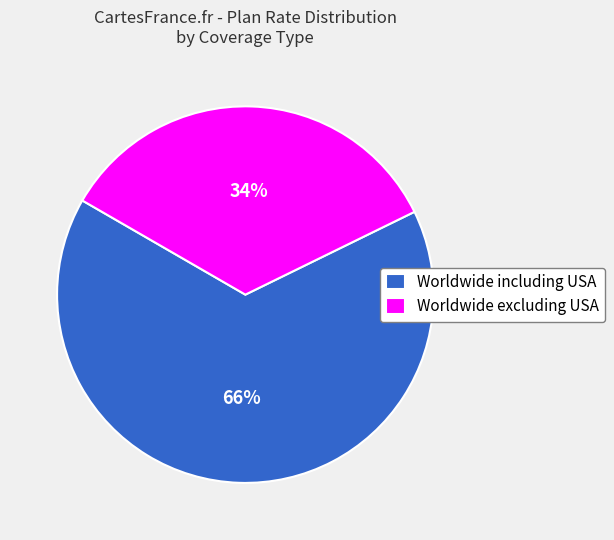

Combined, do Worldwide including USA and Worldwide excluding USA account for over 50%?

Yes